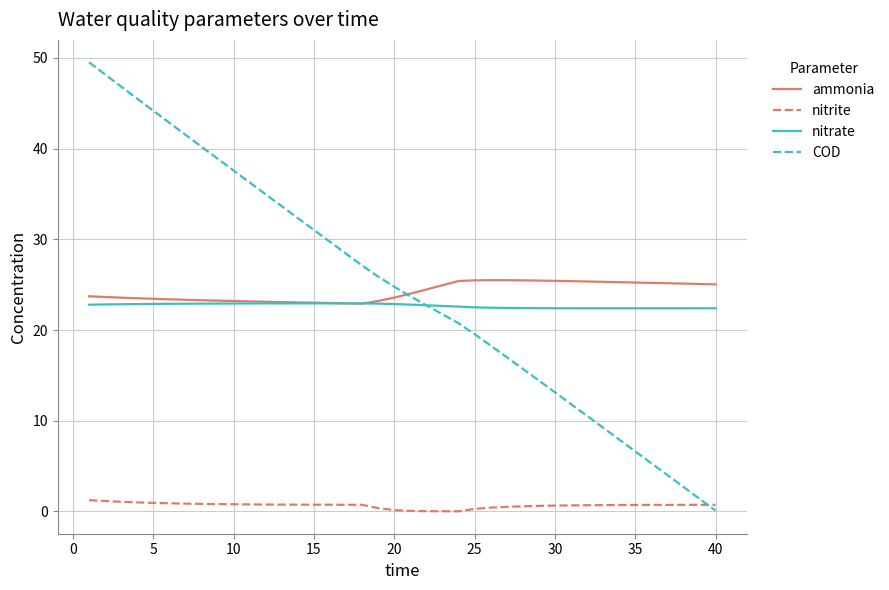

What is the greatest value displayed?

49.5